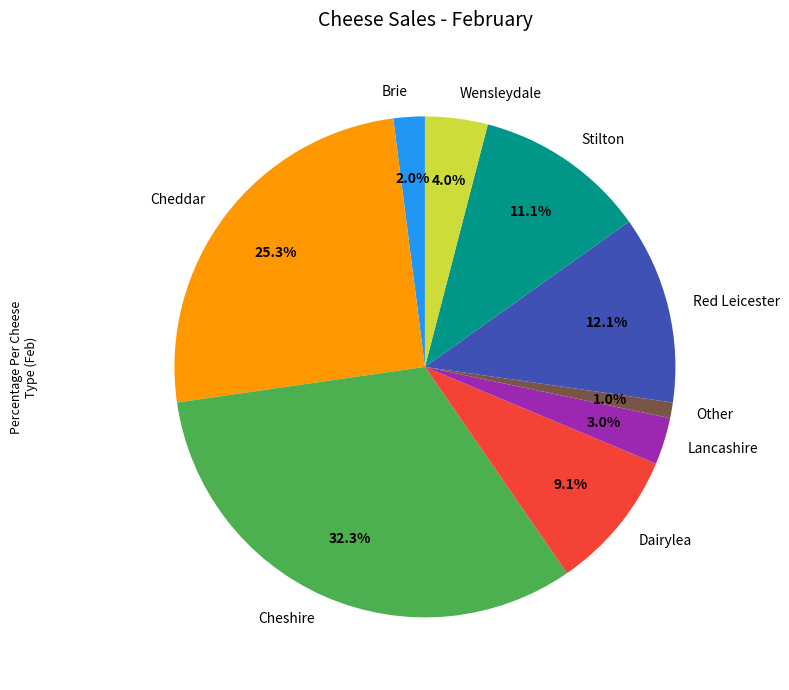

Is the sum of Lancashire and Brie greater than half?

No